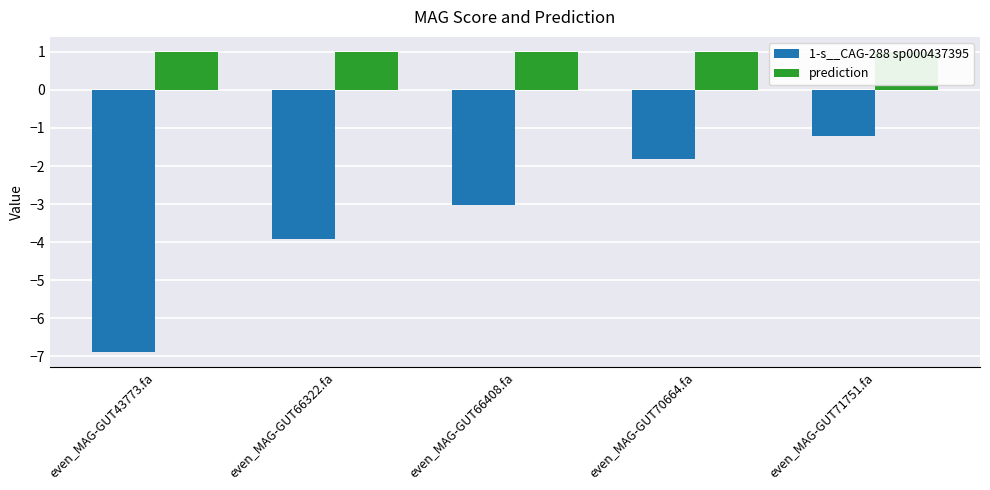

Which series has the largest total across all categories?

prediction